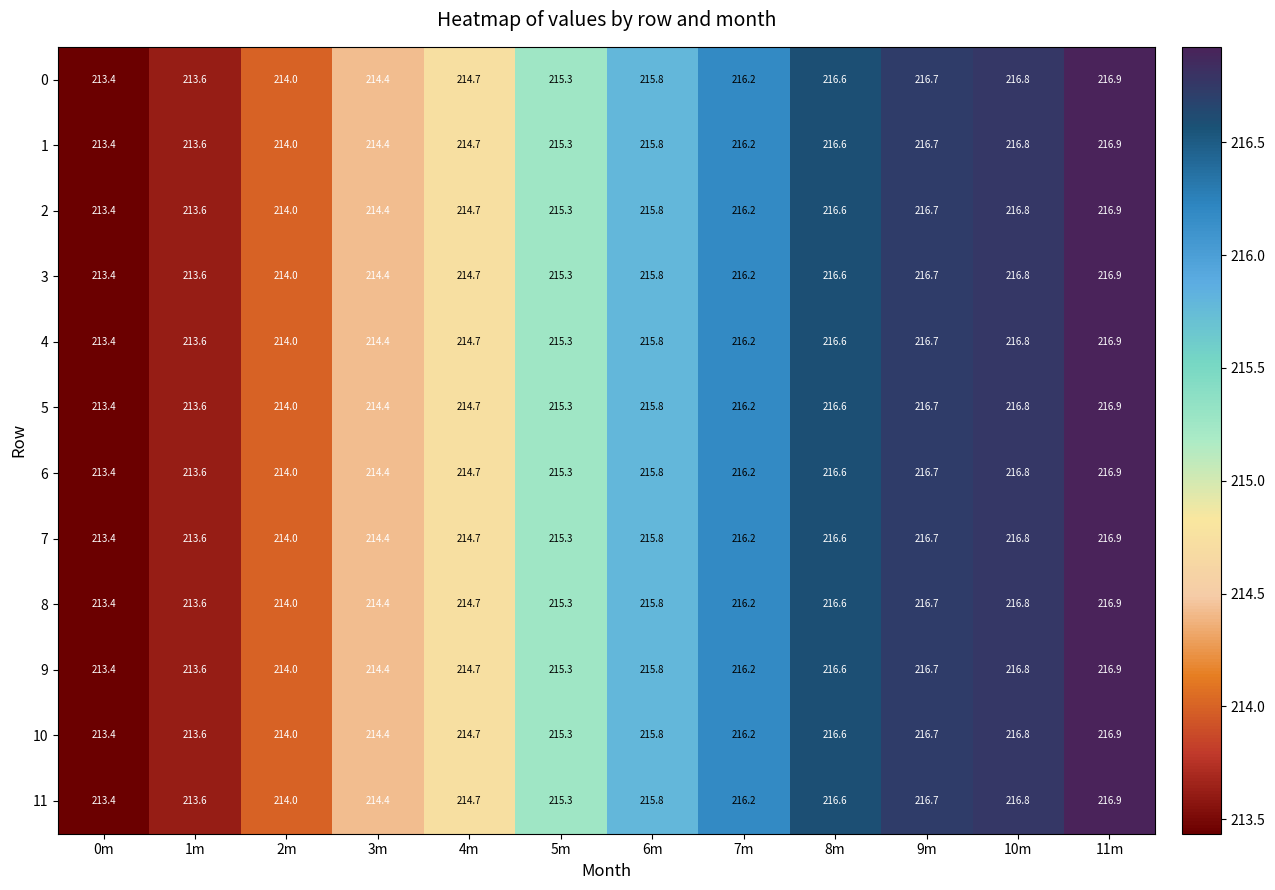

How many distinct data groups are displayed?

12